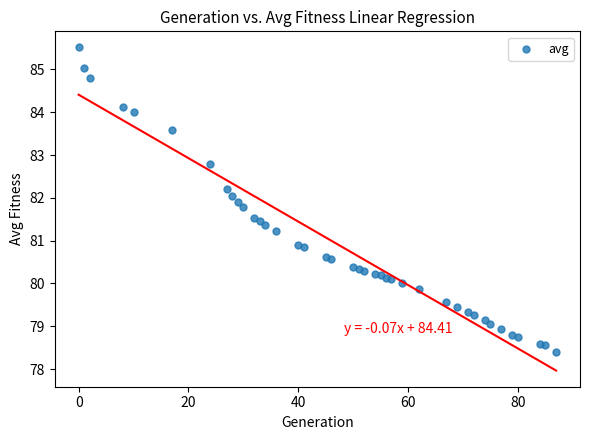

What is the range of X values (max minus min)?

87.0